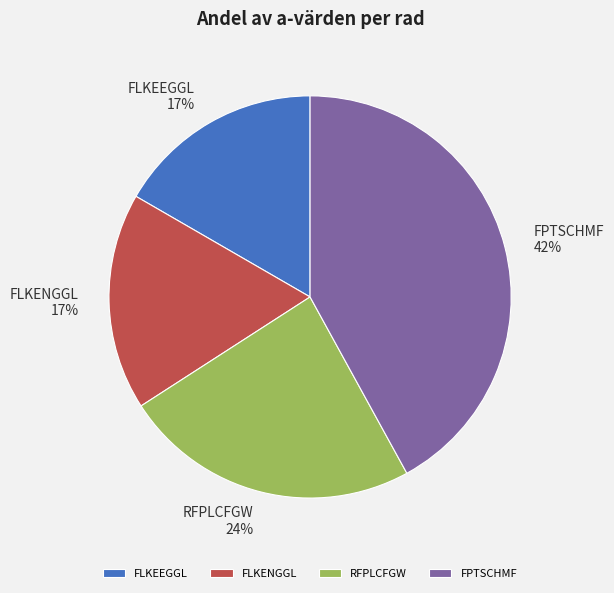

To the nearest percent, what is the difference between the largest and smallest slice percentages?

25%